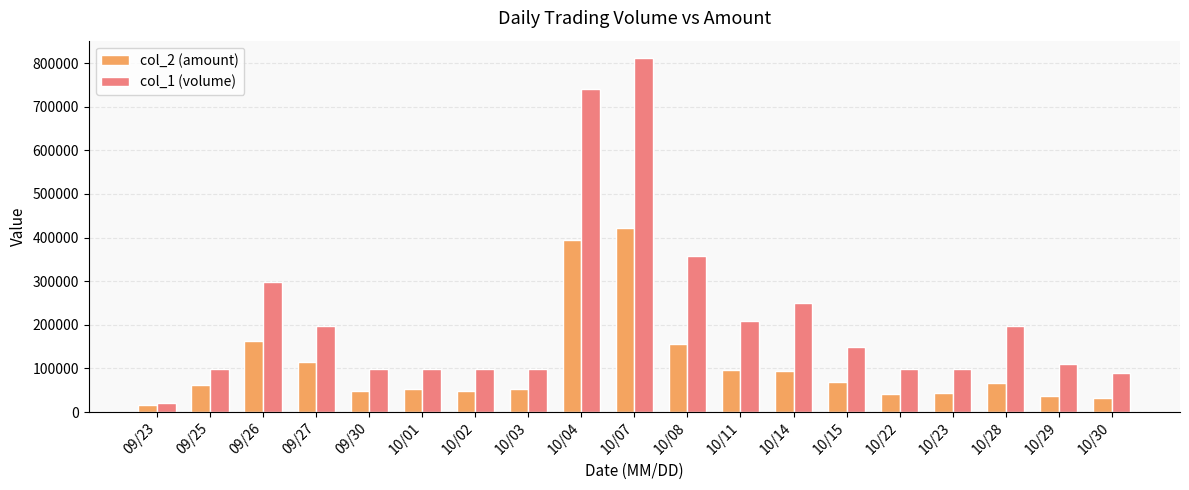

How many bars are there in each group?

2